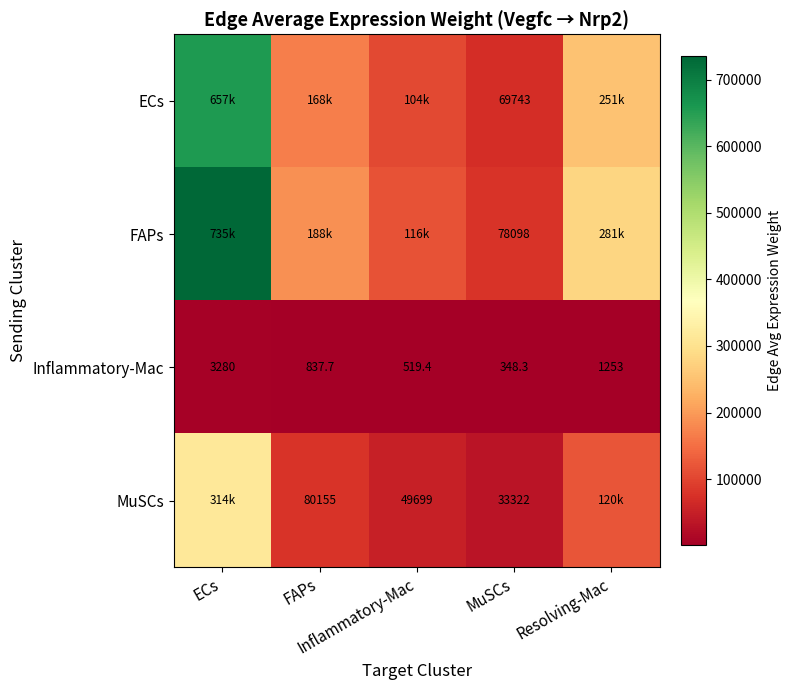

How many values in the Inflammatory-Mac series are below 837?

2